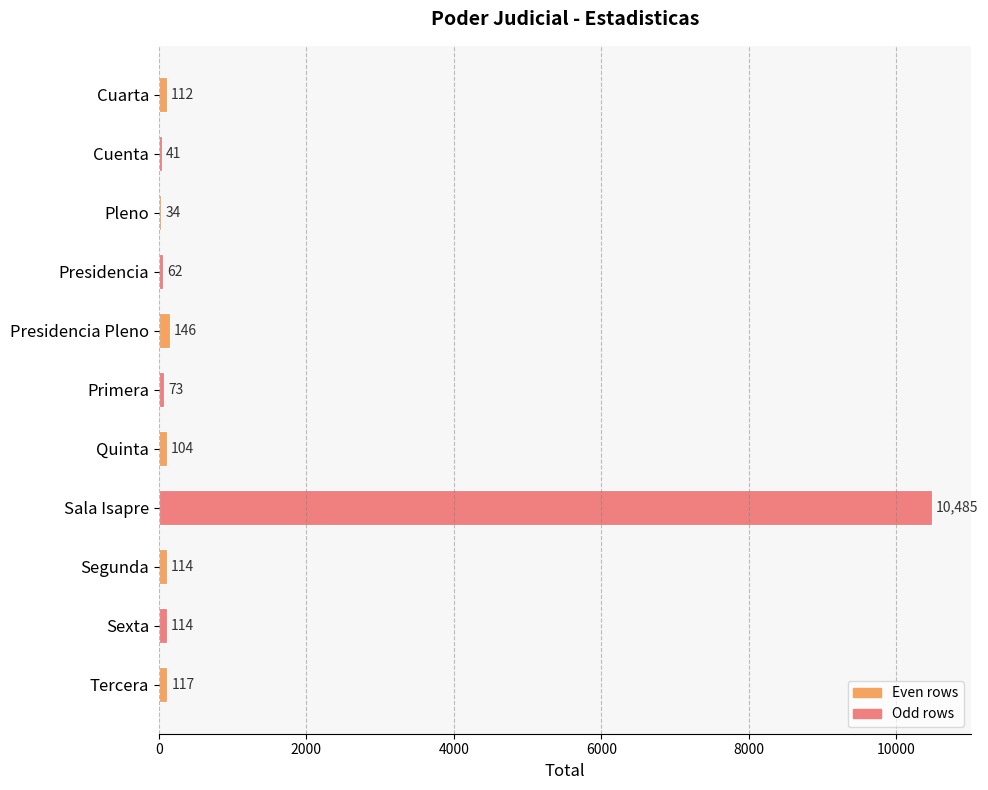

What is the difference between the maximum and minimum values?

10451